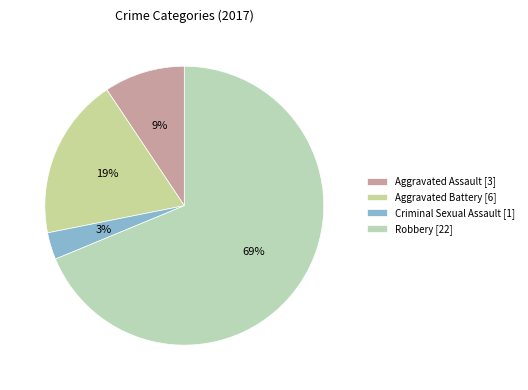

To the nearest percent, what is the combined percentage of Aggravated Battery and Aggravated Assault?

28%